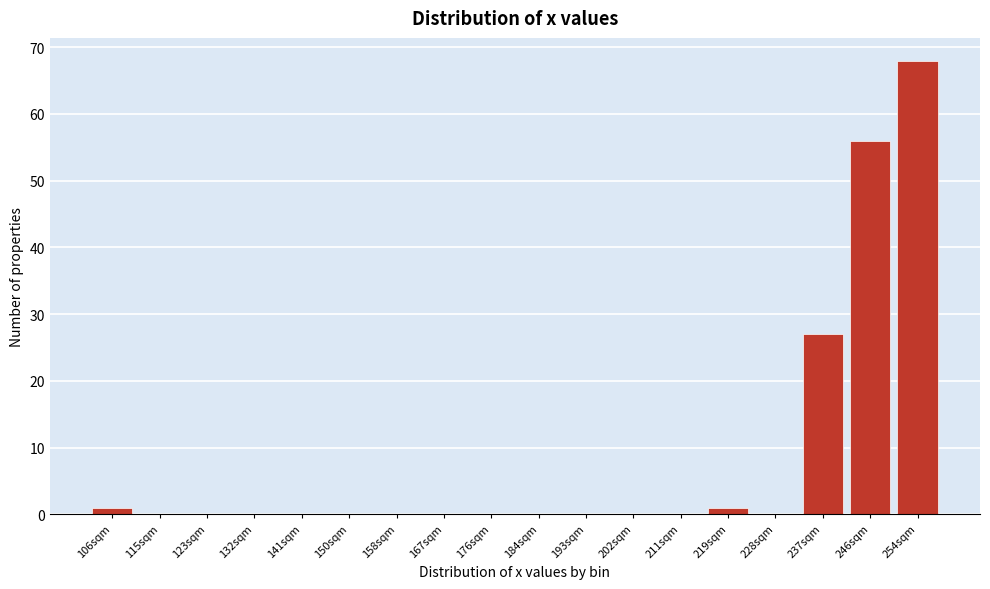

Reading right to left, extract all data points from this chart.

254sqm=68	246sqm=56	237sqm=27	228sqm=0	219sqm=1	211sqm=0	202sqm=0	193sqm=0	184sqm=0	176sqm=0	167sqm=0	158sqm=0	150sqm=0	141sqm=0	132sqm=0	123sqm=0	115sqm=0	106sqm=1